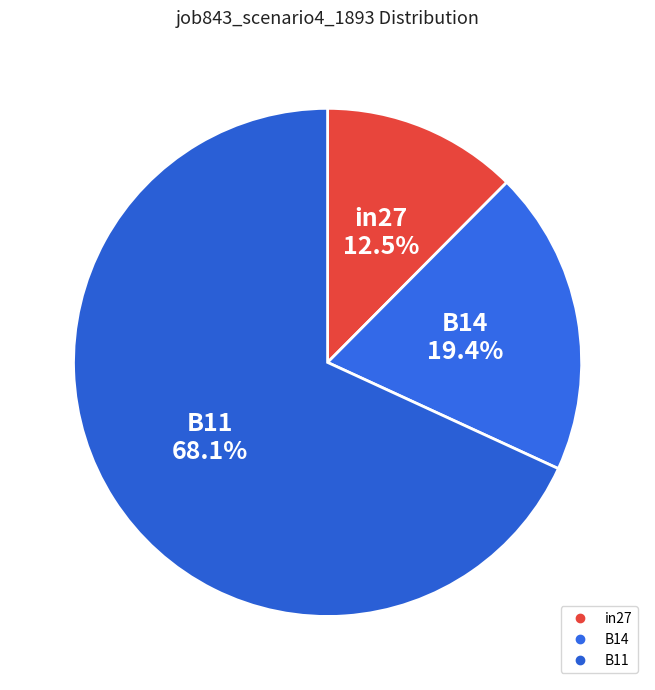

Which category has the smallest portion of the pie?

in27